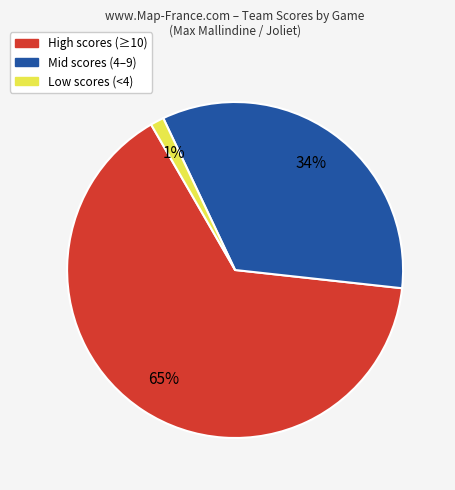

Is there a majority slice in this chart?

Yes